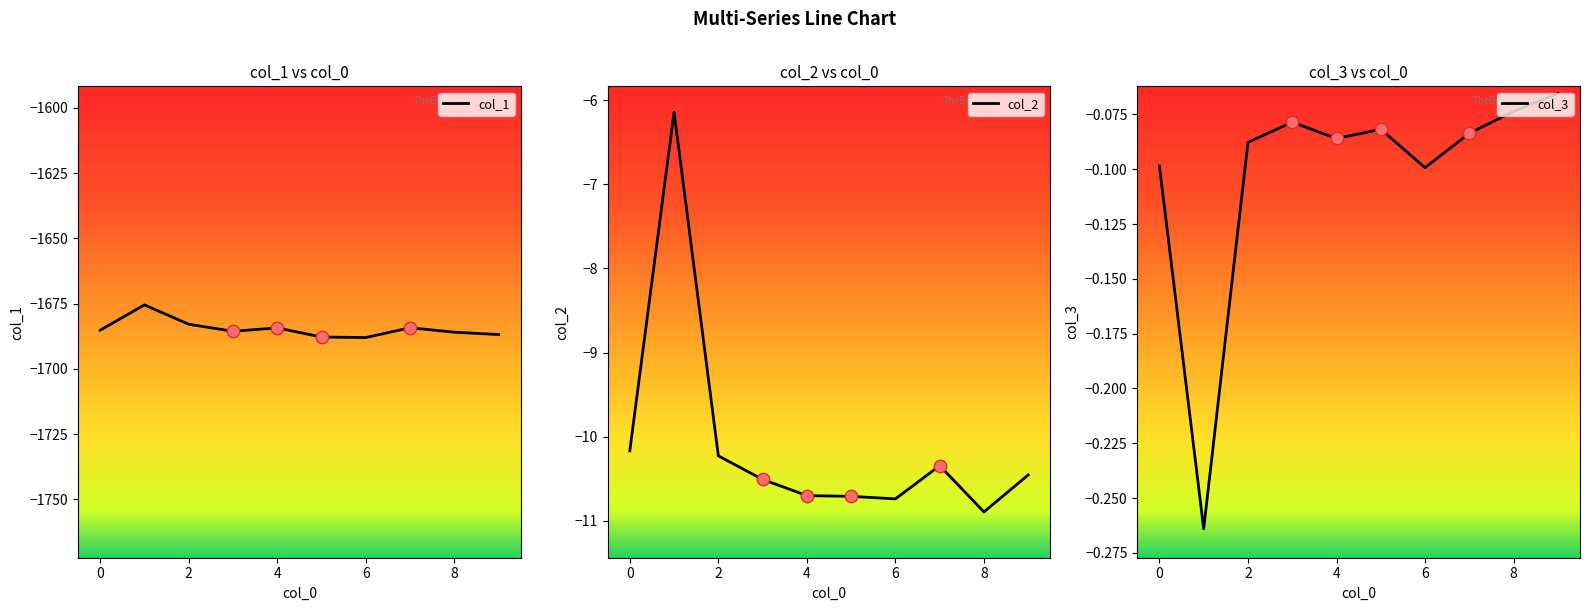

What are all the series names shown in the legend?

col_1, col_2, col_3